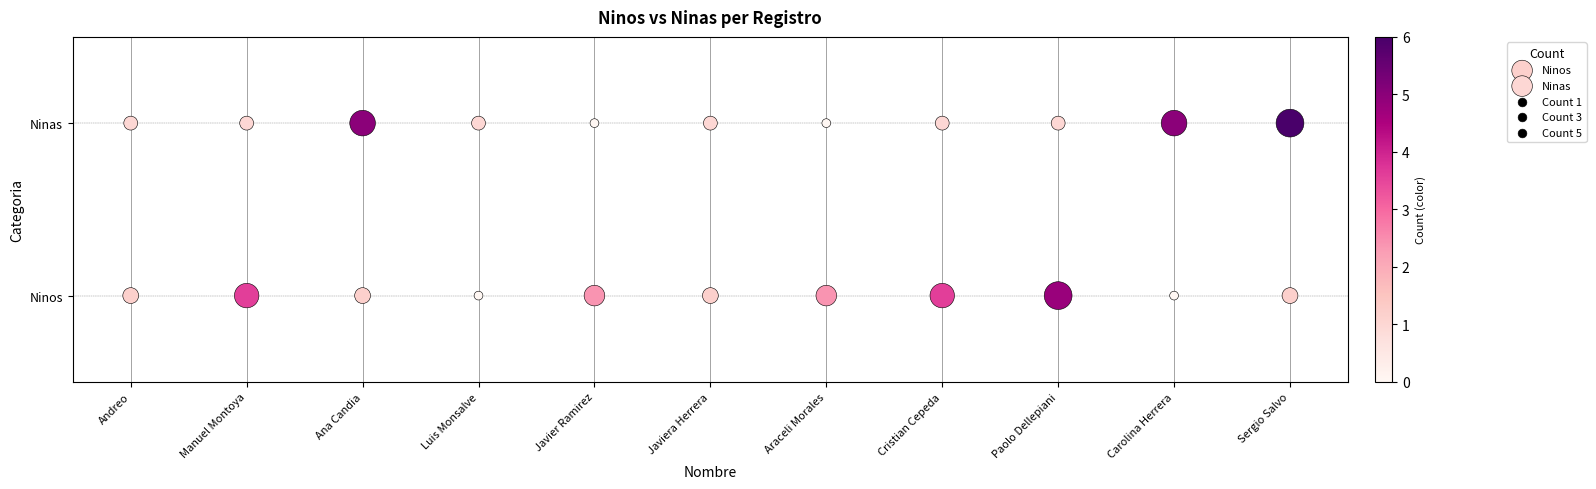

Which series reaches the maximum Y coordinate?

Ninas